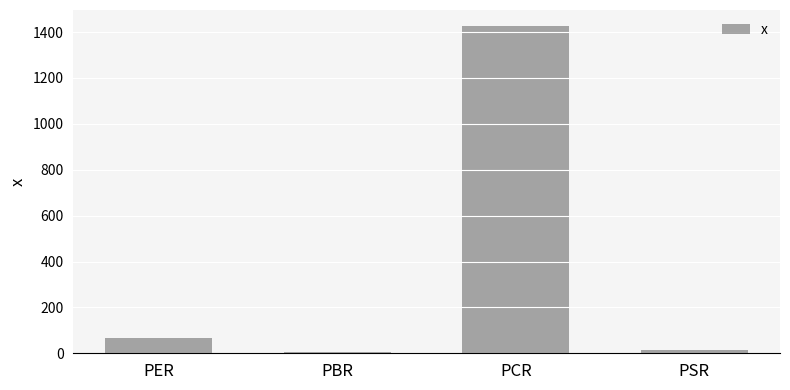

What is the label of the 3rd bar from the left?

PCR